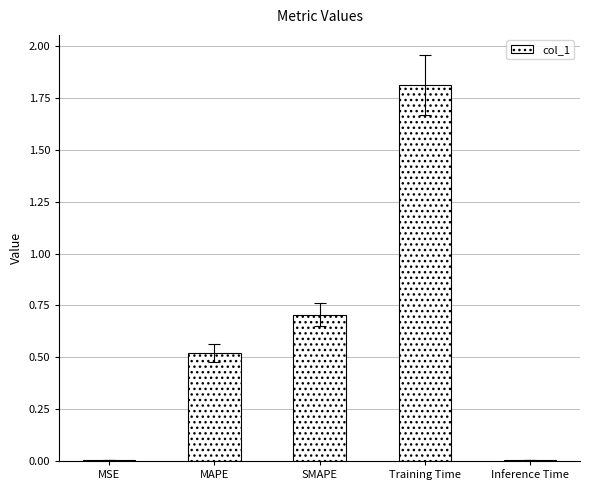

What is the change in value from MAPE to SMAPE?

+0.2